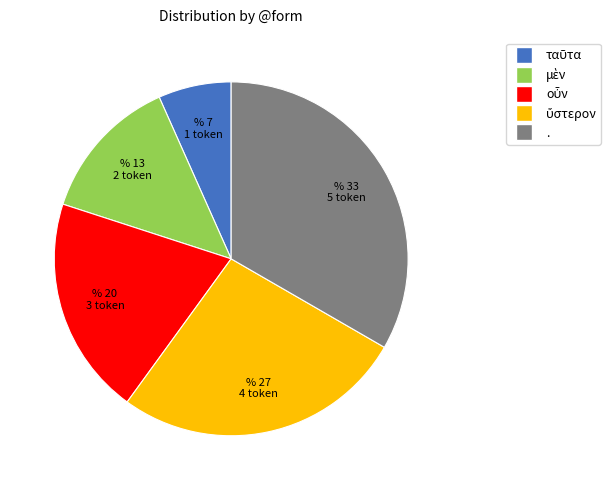

Is it true that . is 33% of the pie?

True